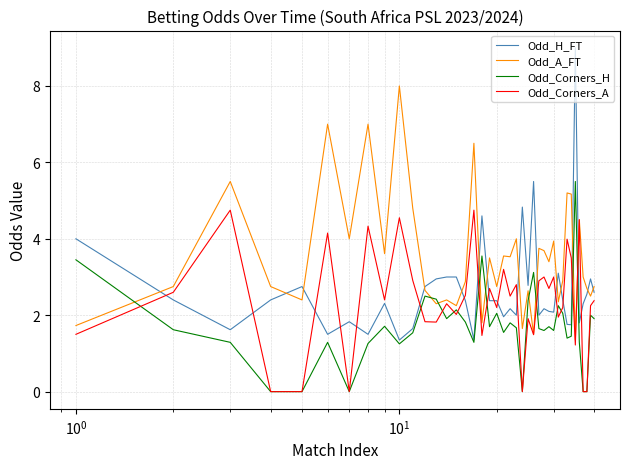

What is the maximum value for Odd_A_FT?

8.0